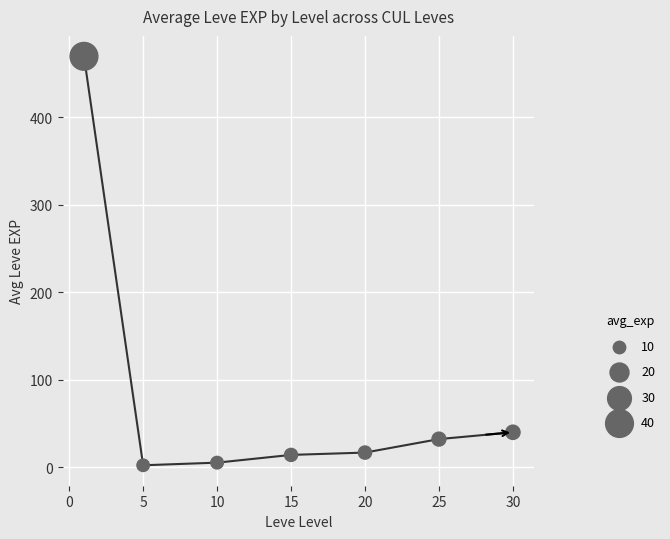

What is the sum of all values?

580.2